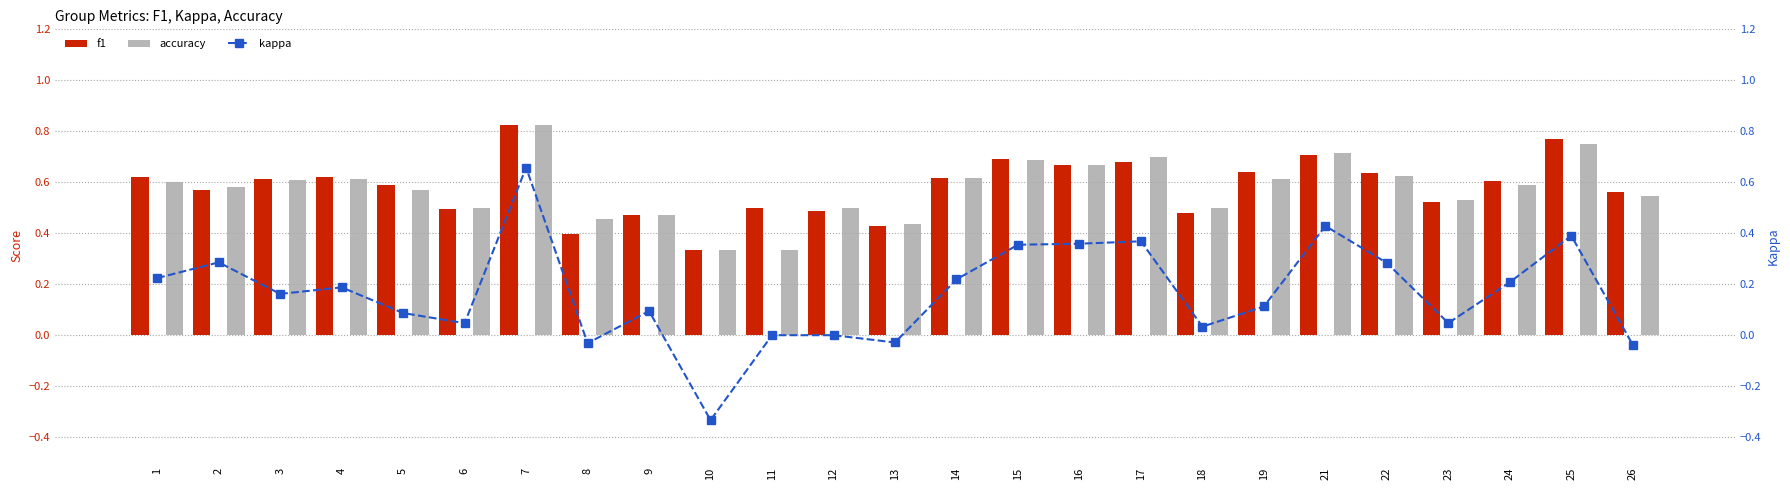

At which category is the sum across all series the highest?

7